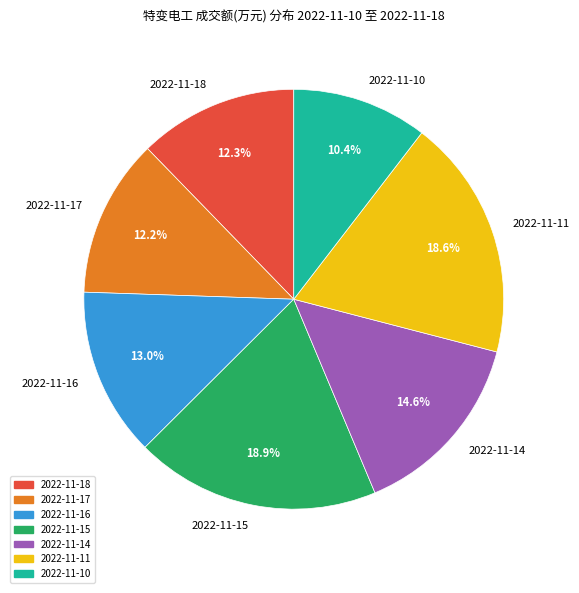

To the nearest percent, what percentage of the pie is 2022-11-18?

12%